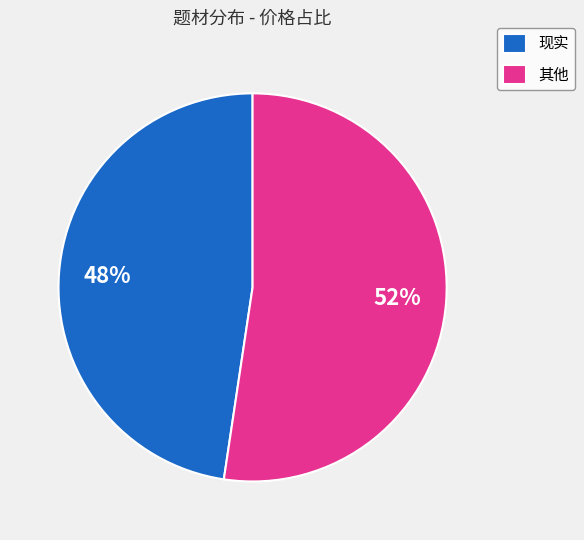

Count the number of slices in the pie.

2